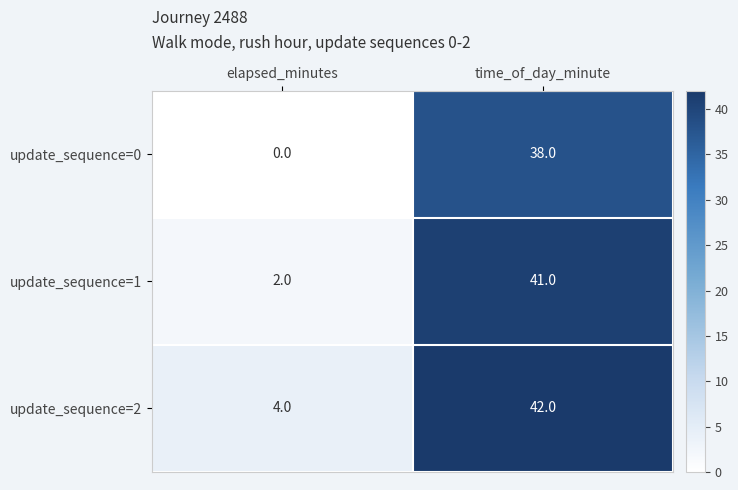

Which series changed the most between elapsed_minutes and time_of_day_minute?

update_sequence=1